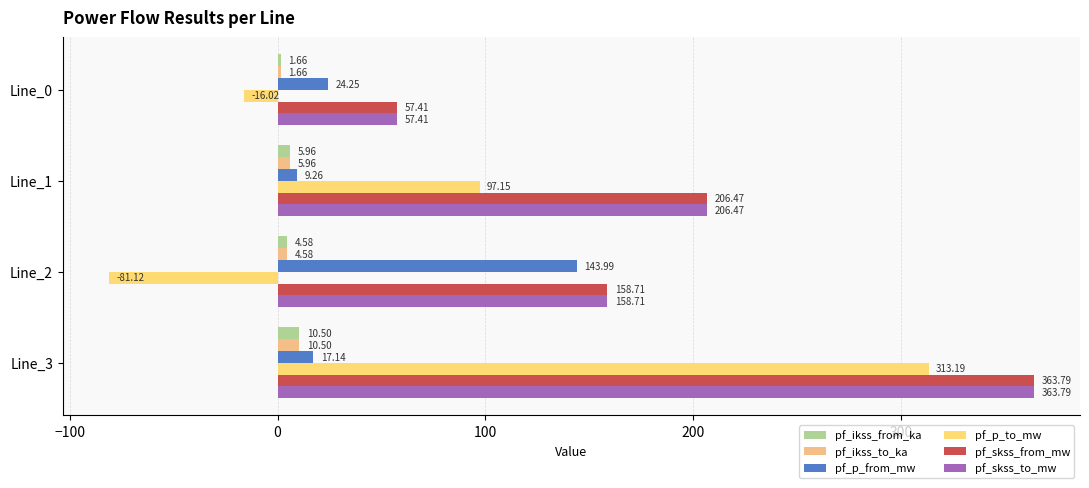

Where is pf_p_from_mw nearest to the value 76?

Line_0